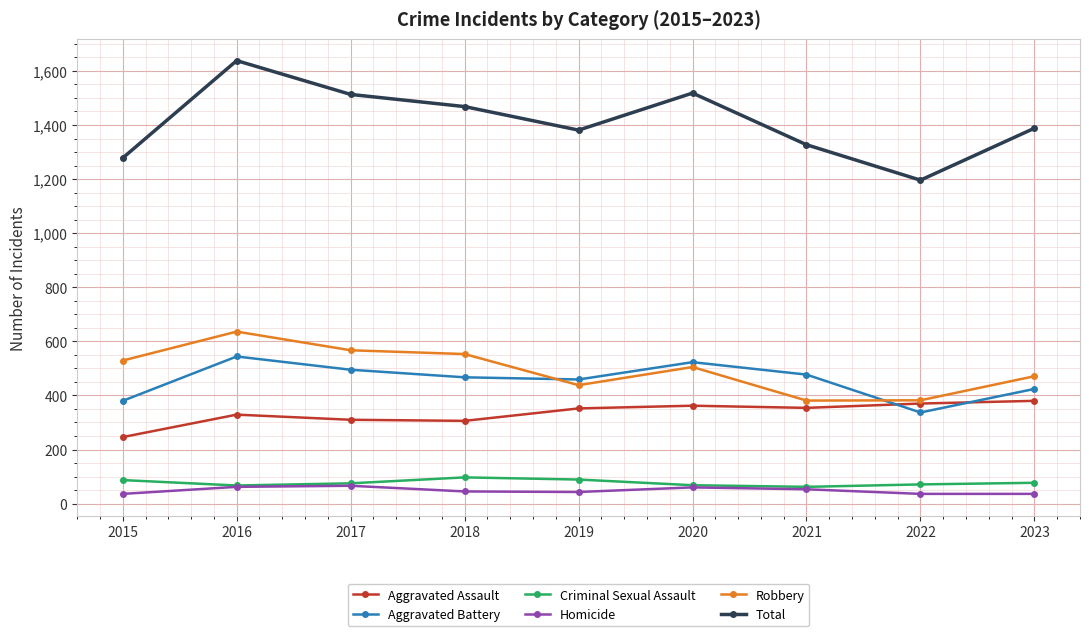

What is the approximate value of Criminal Sexual Assault at 2023?

77